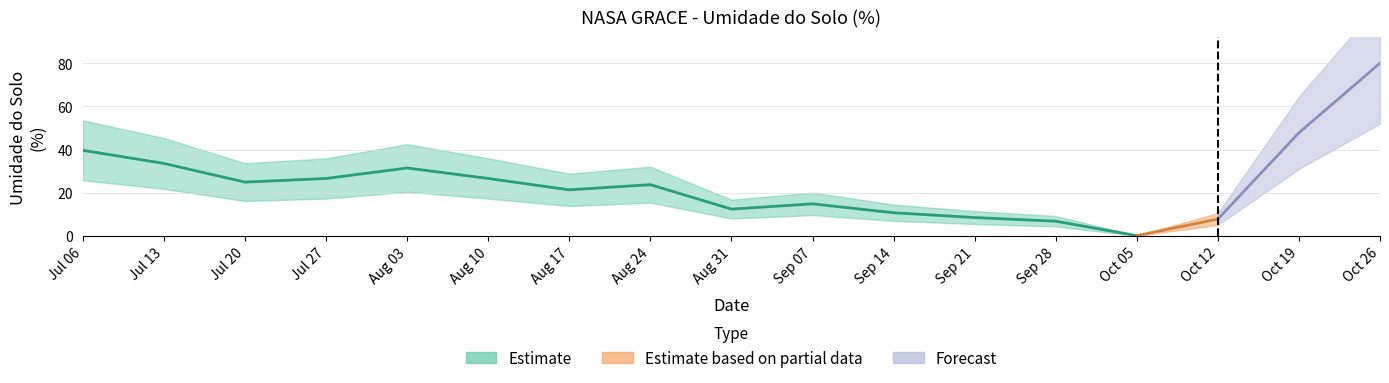

True or false: the data has more than 1 interior local peaks.

True